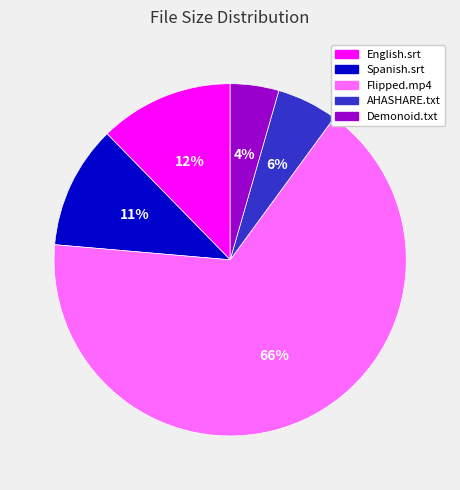

To the nearest percent, what is the average slice percentage?

20%